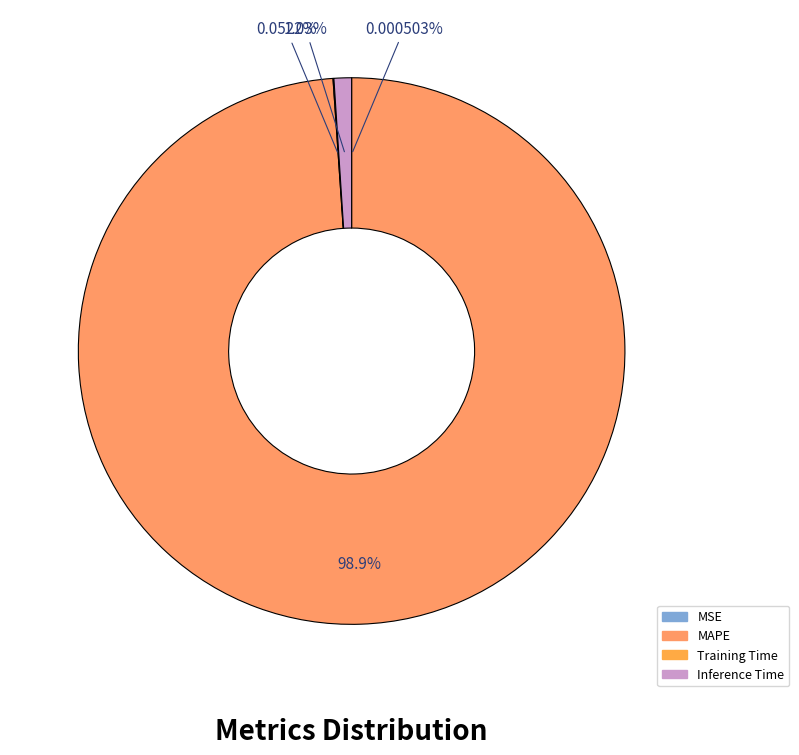

To the nearest percent, what is the average slice percentage?

25%